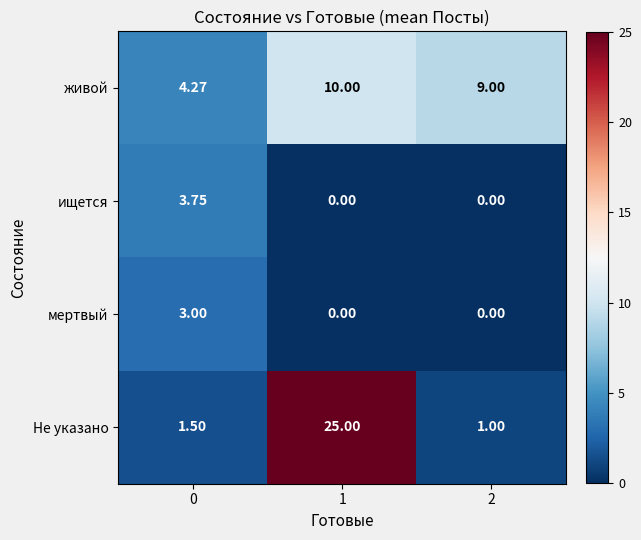

Rank the series at 0 from lowest to highest value.

Не указано, мертвый, ищется, живой